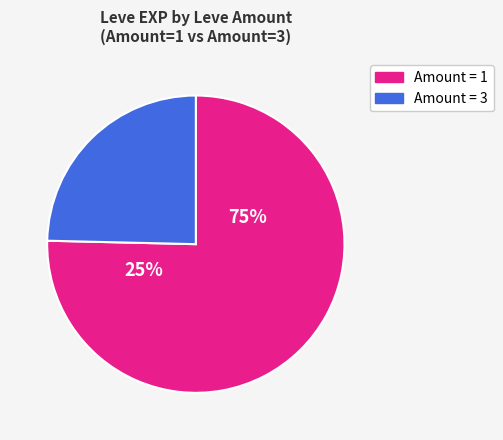

Combined, do 5 and 5 account for over 50%?

No